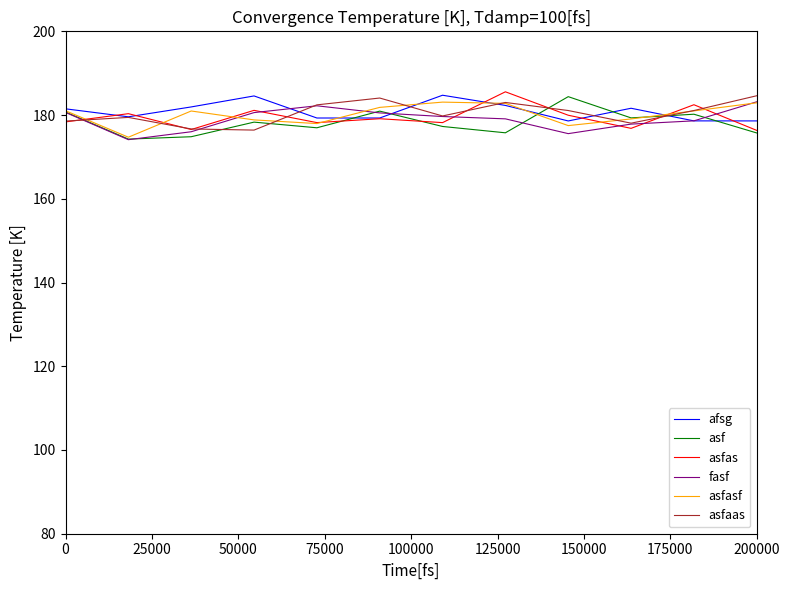

What is the lowest value of the asfaas series?

176.4